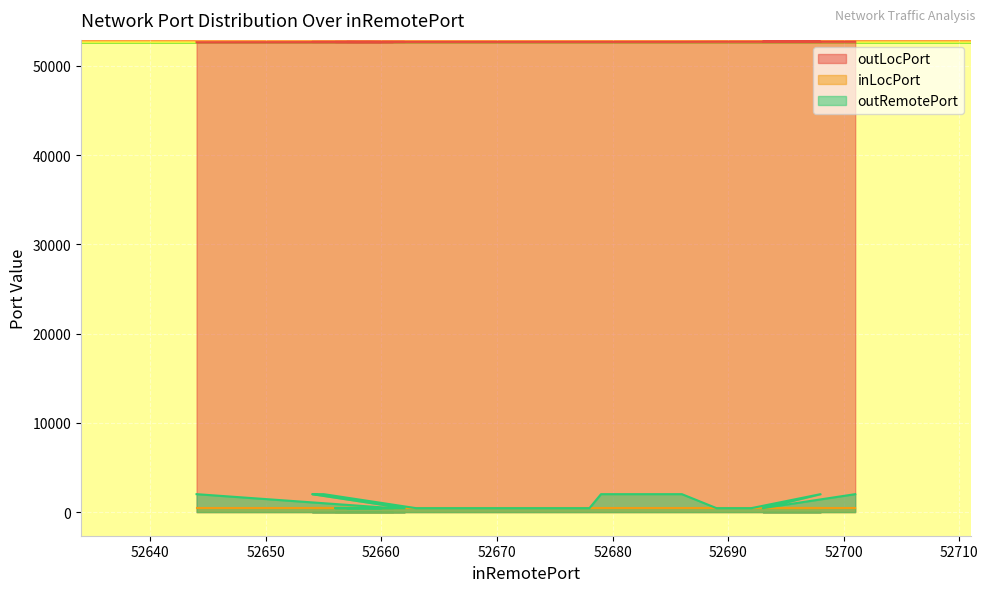

Is it true that outLocPort equals 52702 at 52689?

True